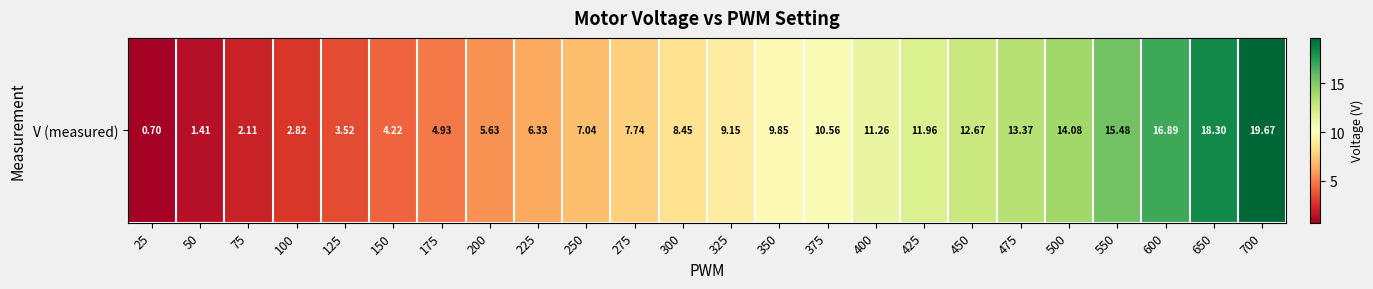

How many data points does each series have?

24